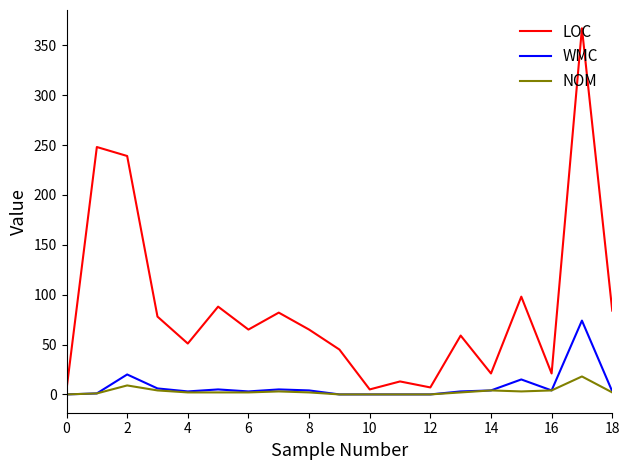

List the series in order of their peak value, lowest first.

NOM, WMC, LOC